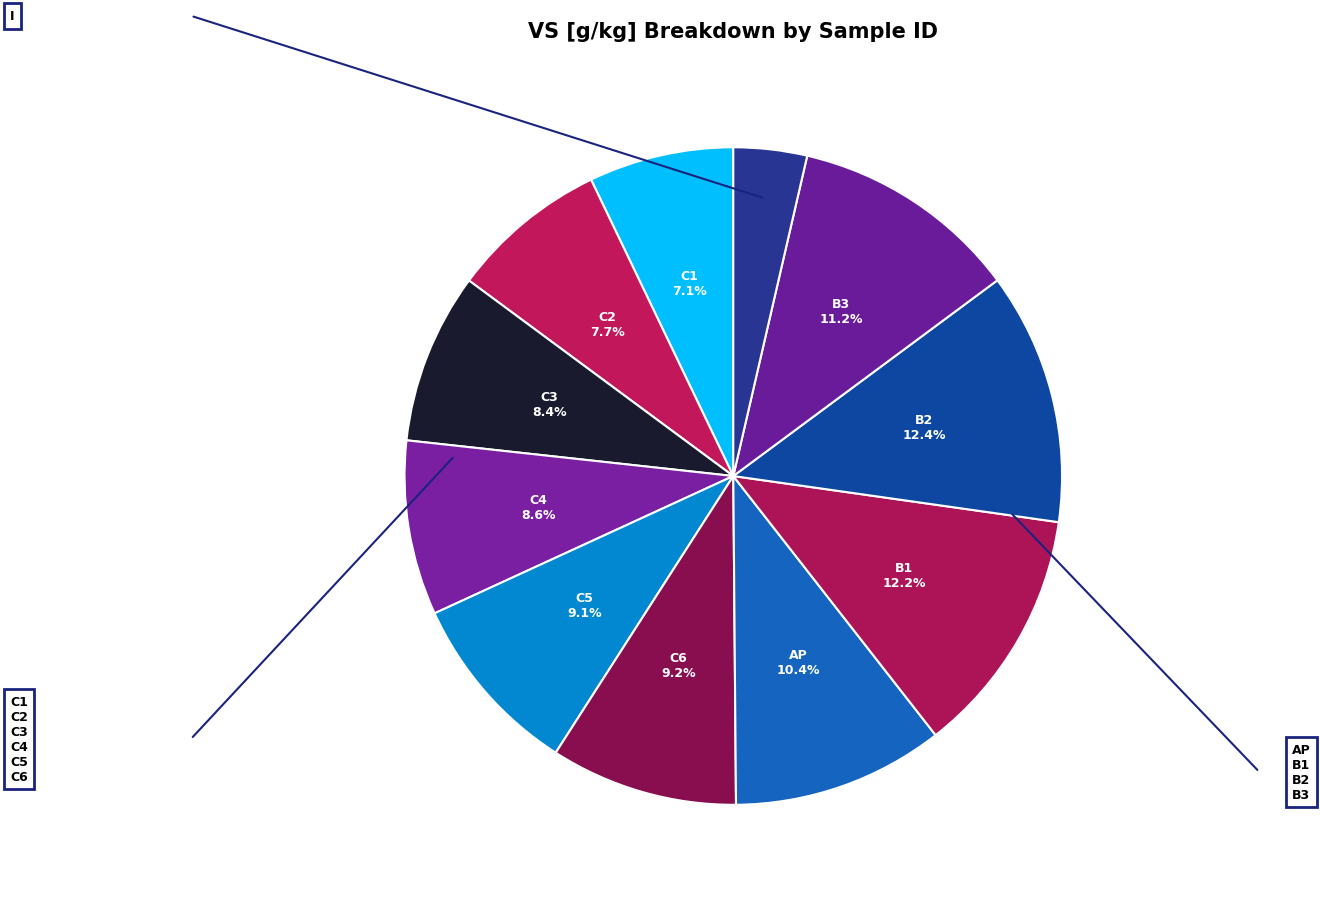

How many slices are in this pie chart?

11